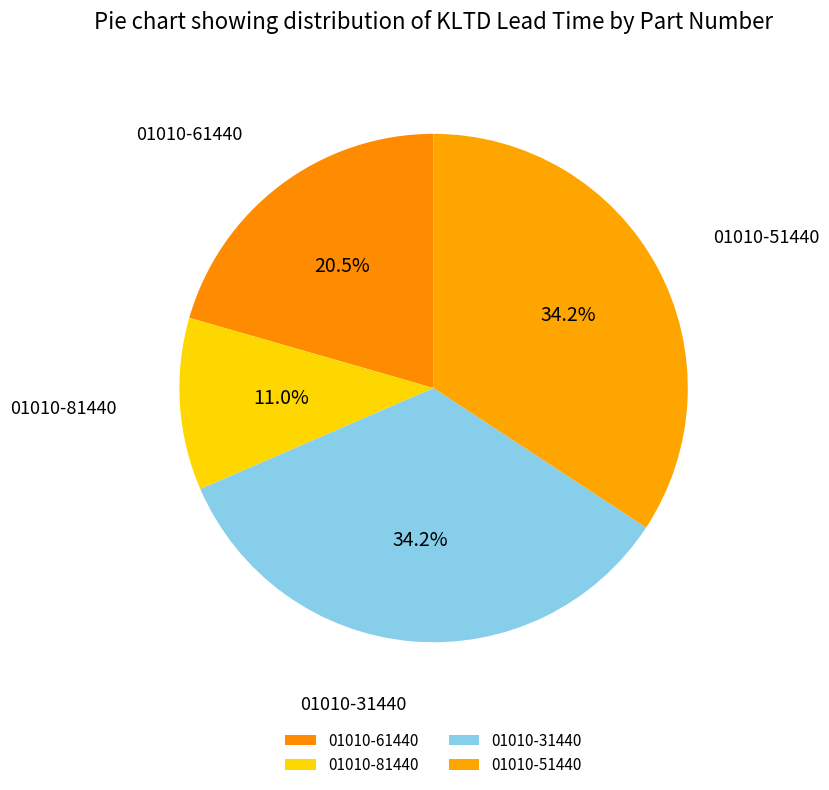

How many segments does this pie chart have?

4